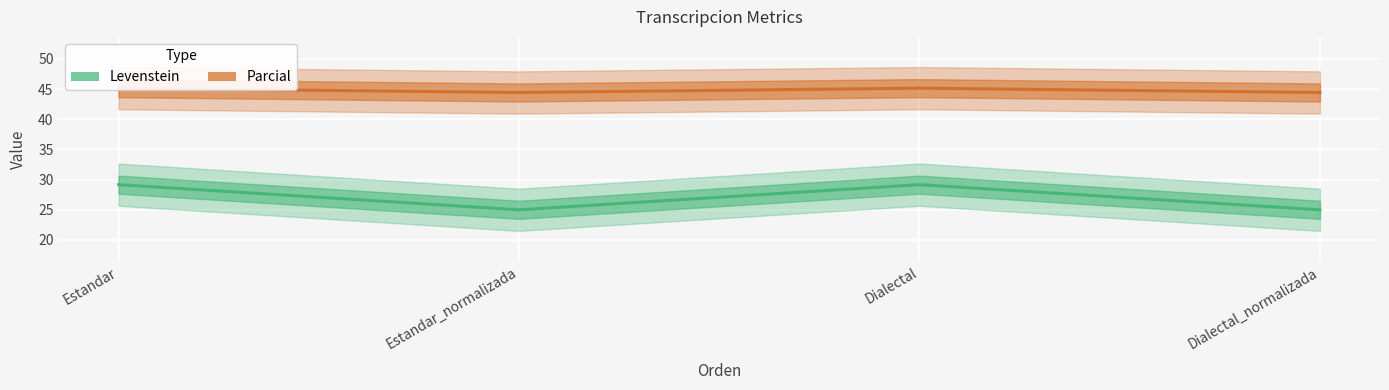

At which category does Levenstein reach its first local peak?

Dialectal